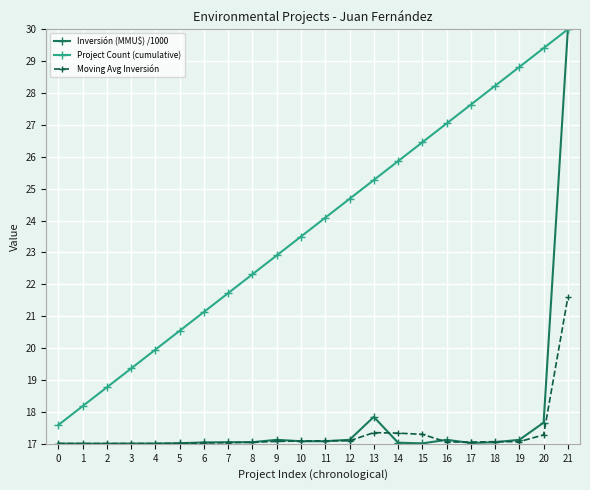

Does the chart have visible grid lines?

Yes